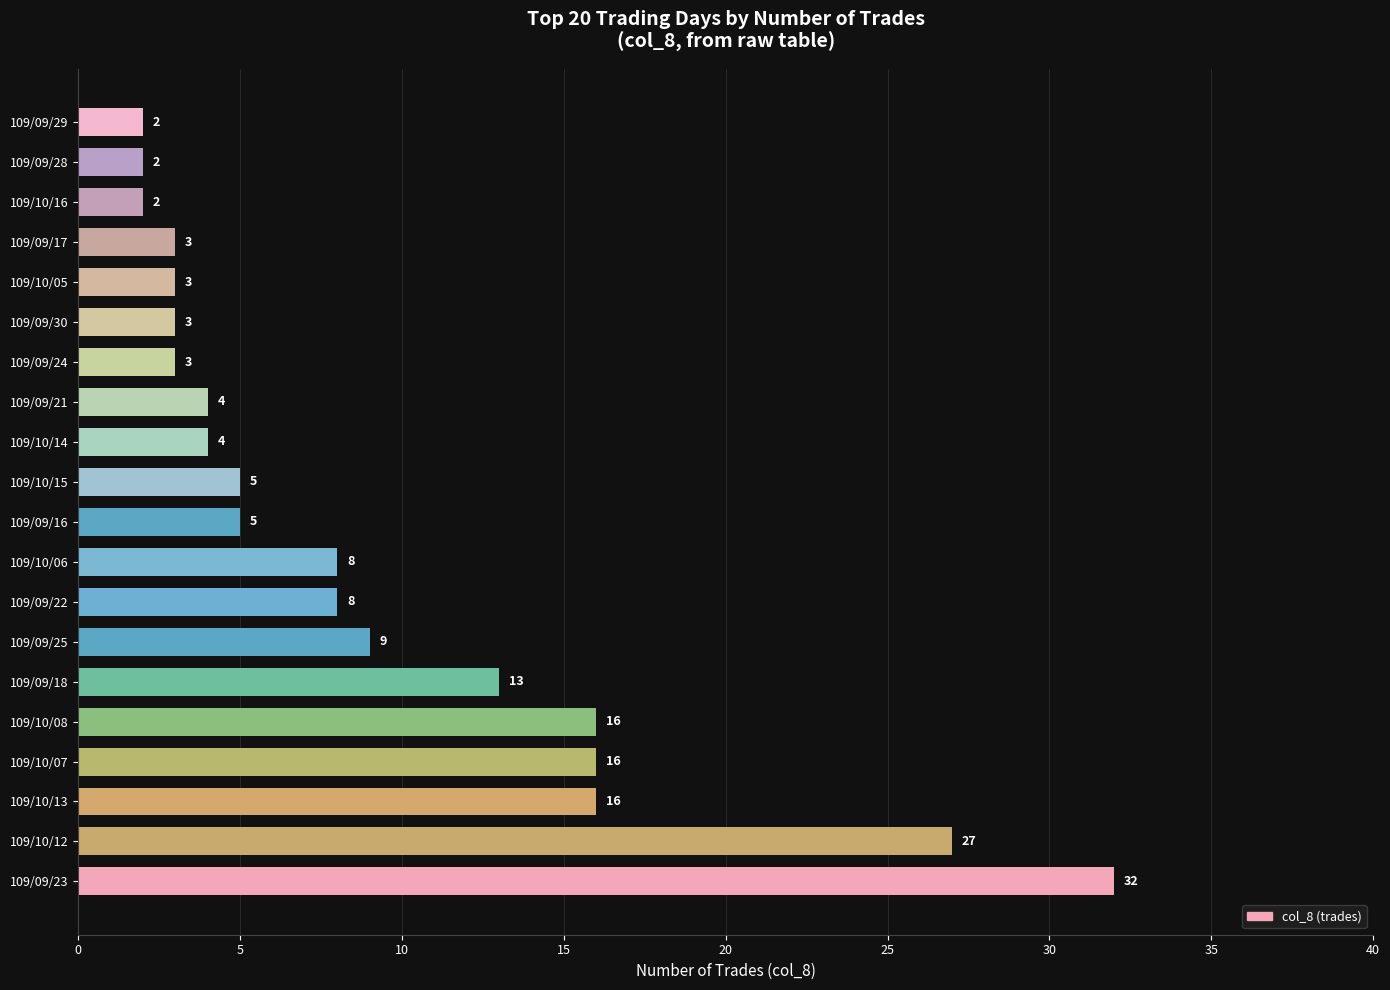

What is the maximum value shown in the chart?

32